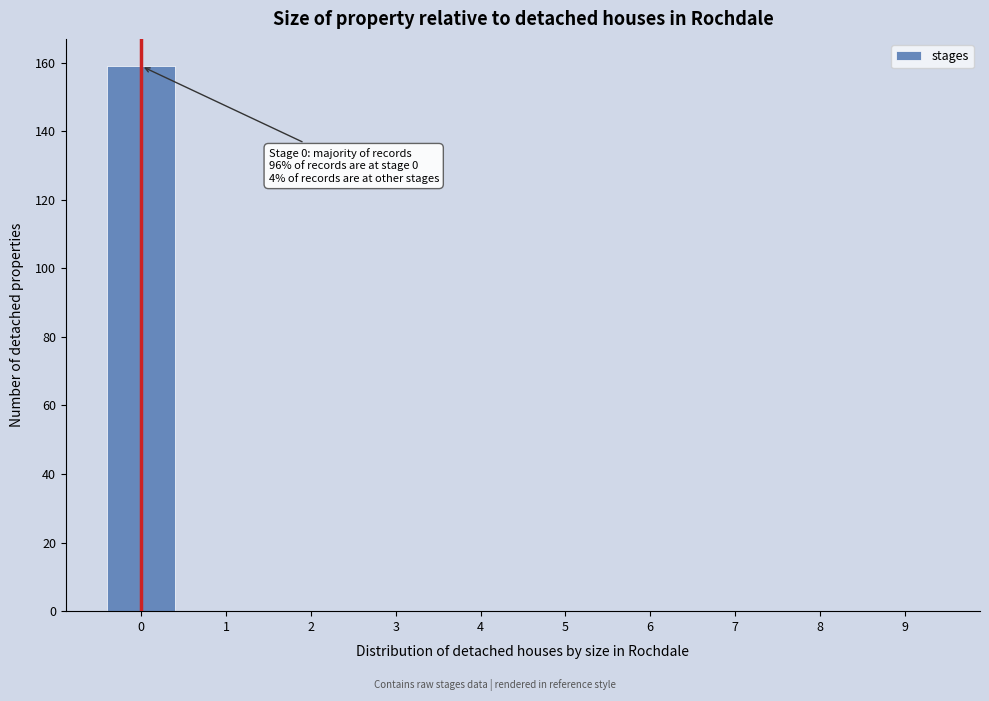

Over which range of the x-axis is the bar tallest?

-0.5 to 0.5